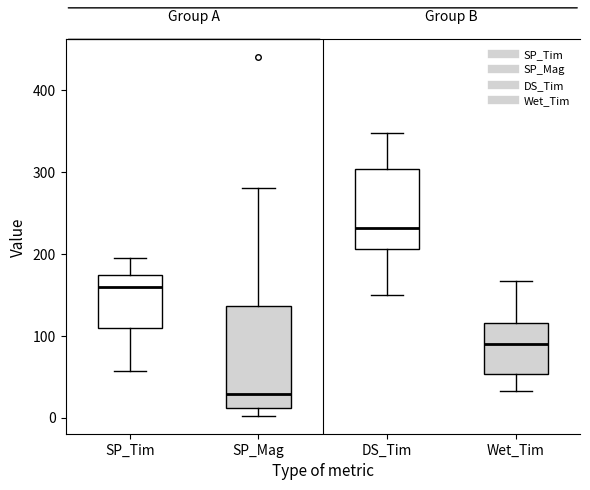

Reading left to right, transcribe this box plot: for each box, give where its median line is, the range the box spans, and where its two whiskers end, as read against the y-axis. The values are not printed on the chart, so give them approximately, as read against the axis.

SP_Tim: median 160, box 110 to 170, whiskers 60 to 200
SP_Mag: median 30, box 10 to 140, whiskers 0 to 280
DS_Tim: median 230, box 210 to 300, whiskers 150 to 350
Wet_Tim: median 90, box 50 to 120, whiskers 30 to 170